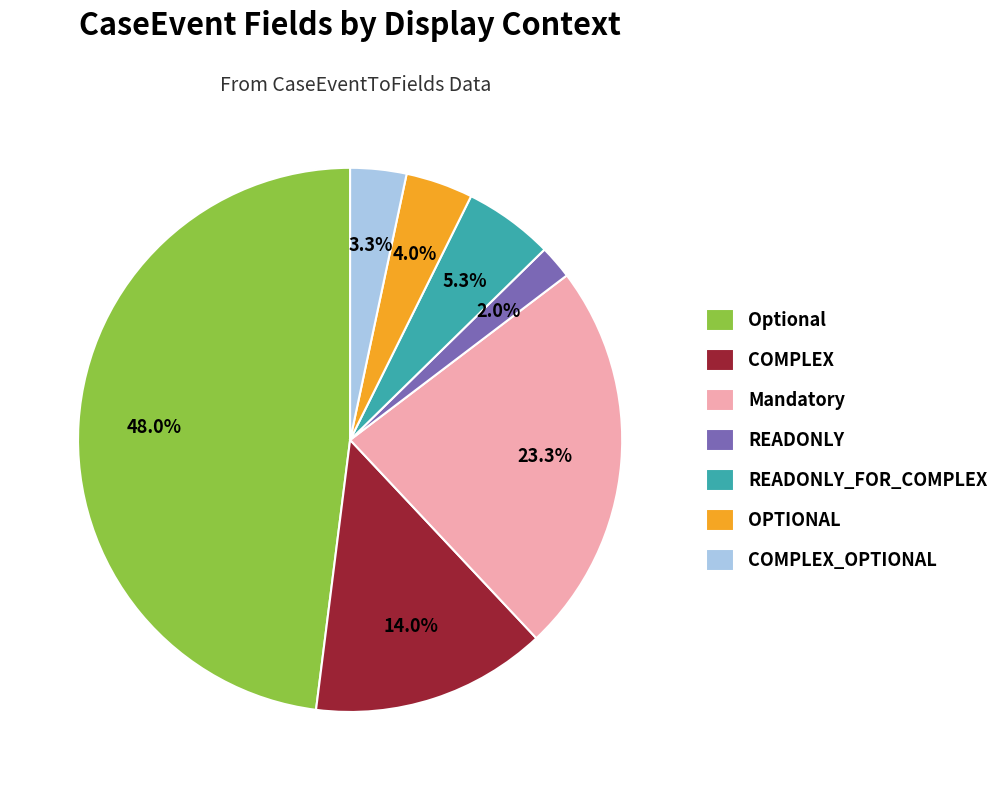

Is READONLY the majority of the pie?

No